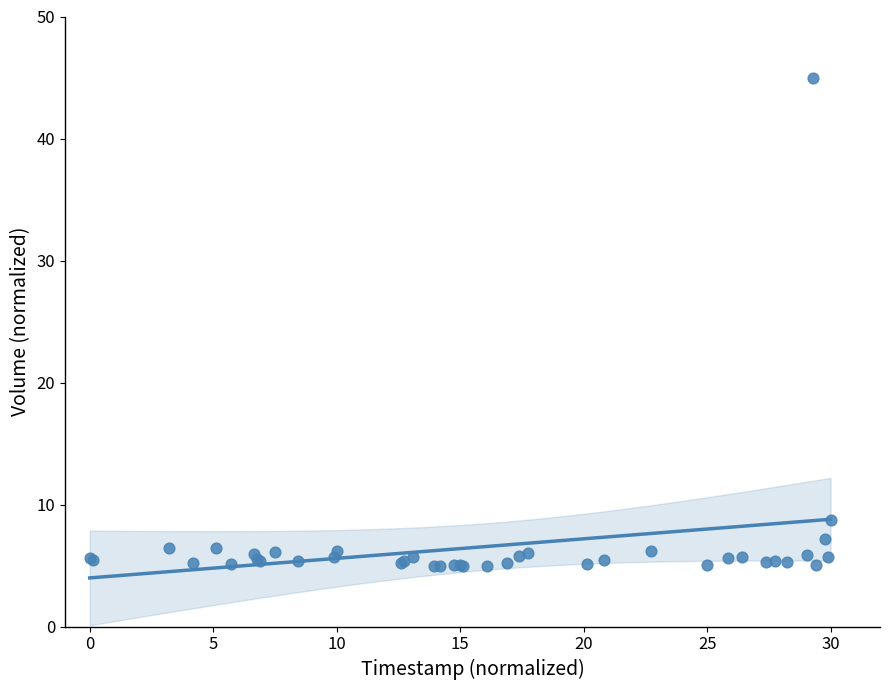

What Y value in the scatter plot is closest to 25?

8.7